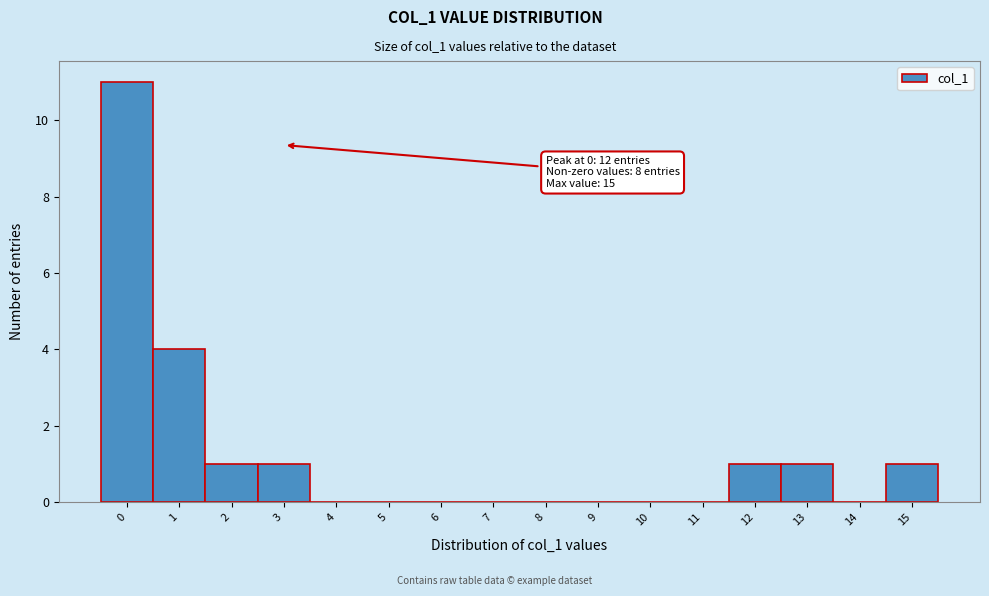

Which range on the x-axis has the tallest bar?

-0.5 to 0.5